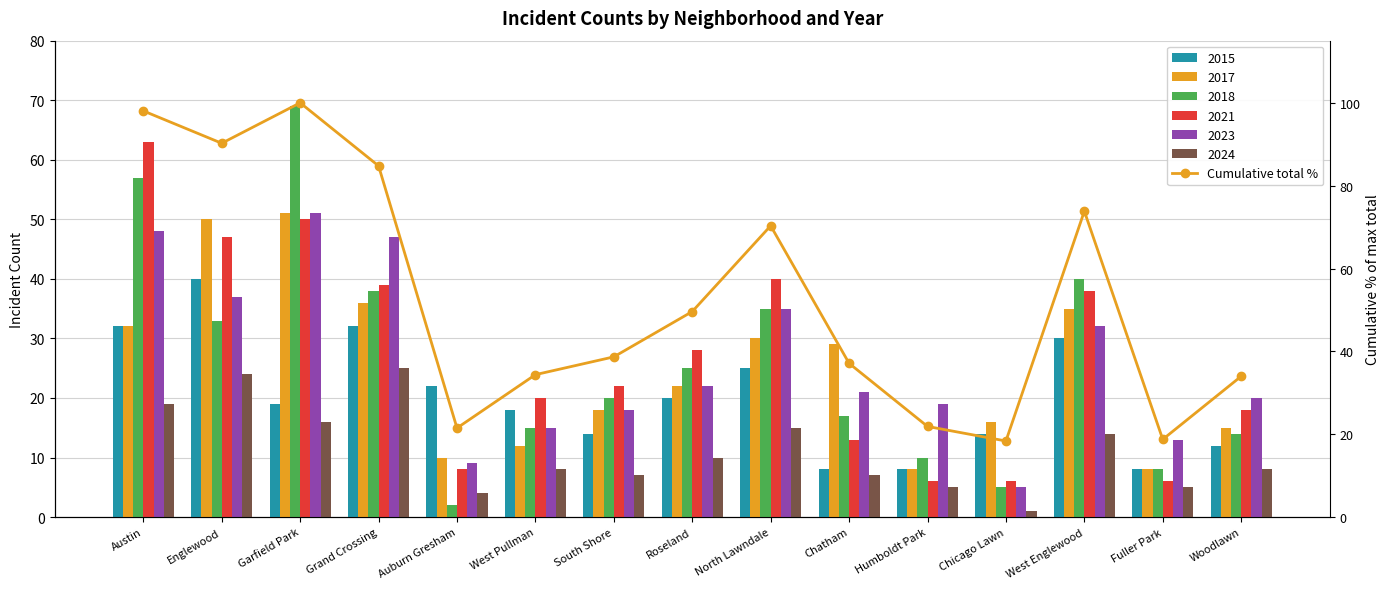

What is the label of the 3rd bar from the right?

West Englewood